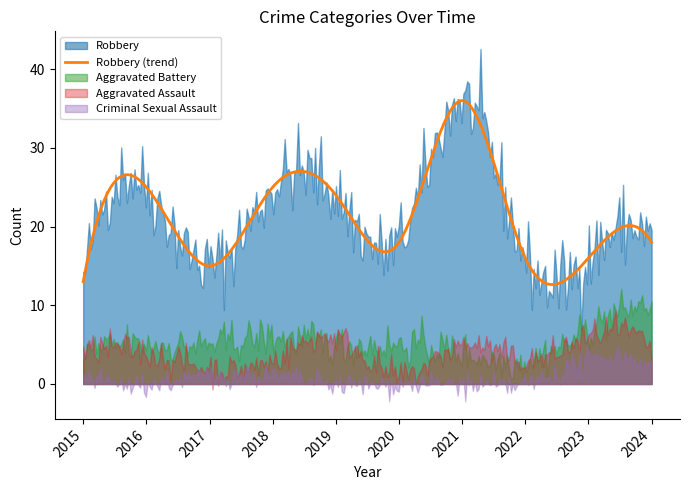

What is the highest value of the Robbery (trend) series?

36.0